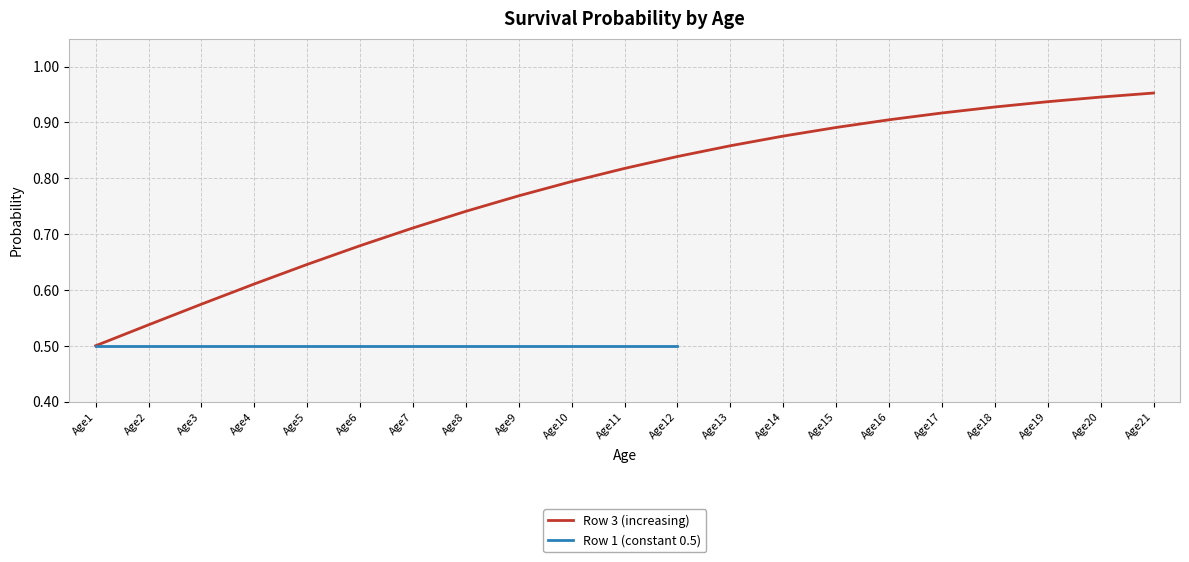

What is the value of the 10th point from the left?

0.8